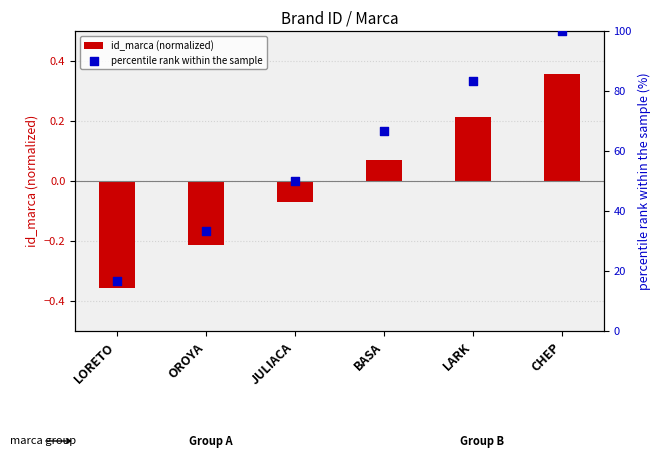

Which series contains the highest Y value?

percentile rank within the sample